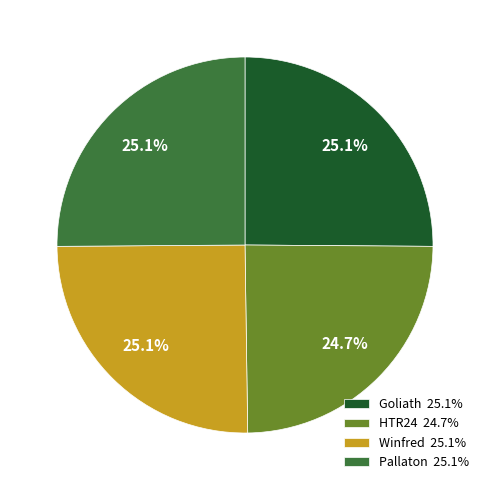

Is Goliath 25.1% the majority of the pie?

No